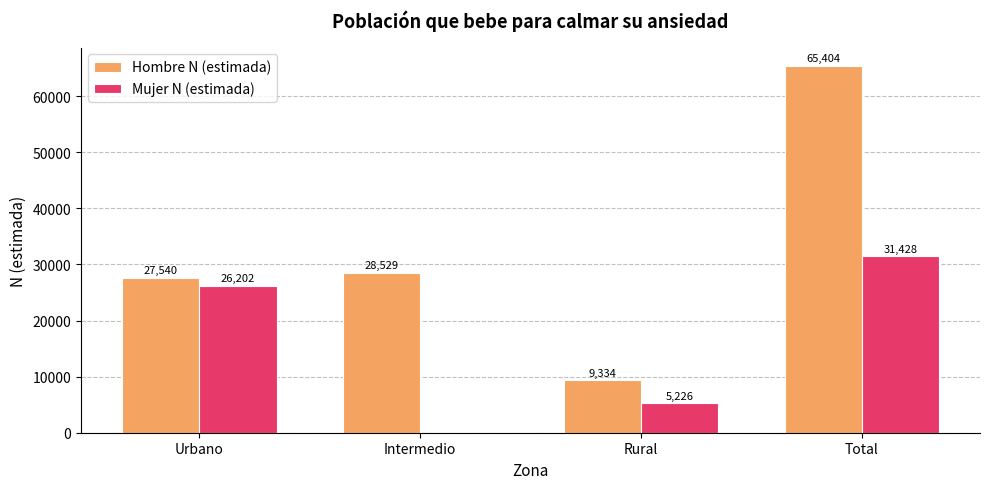

At which label does Hombre N (estimada) reach its peak?

Total